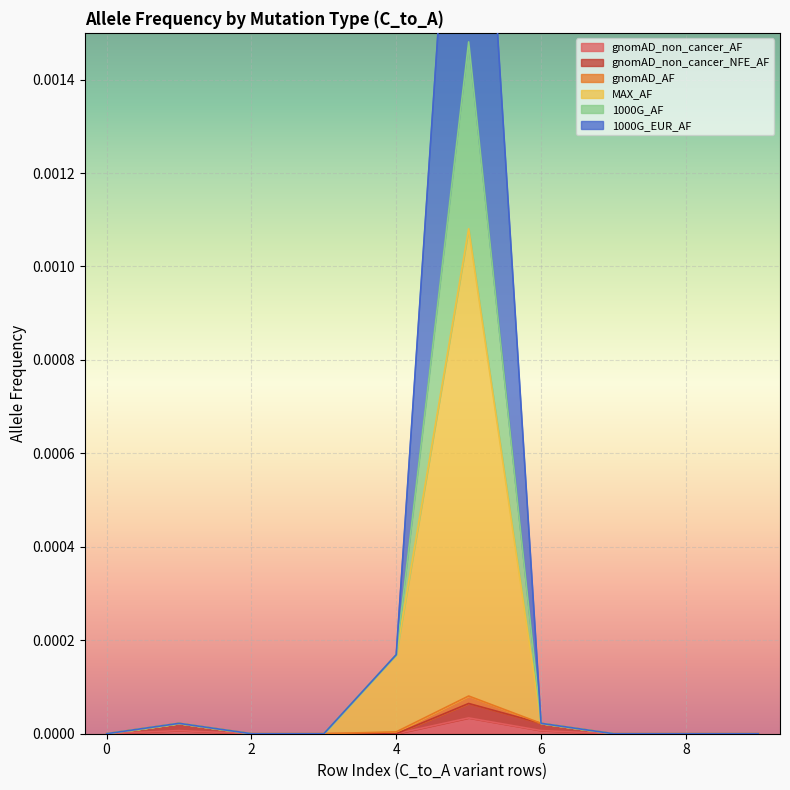

How many values in the gnomAD_non_cancer_NFE_AF series exceed 0?

3